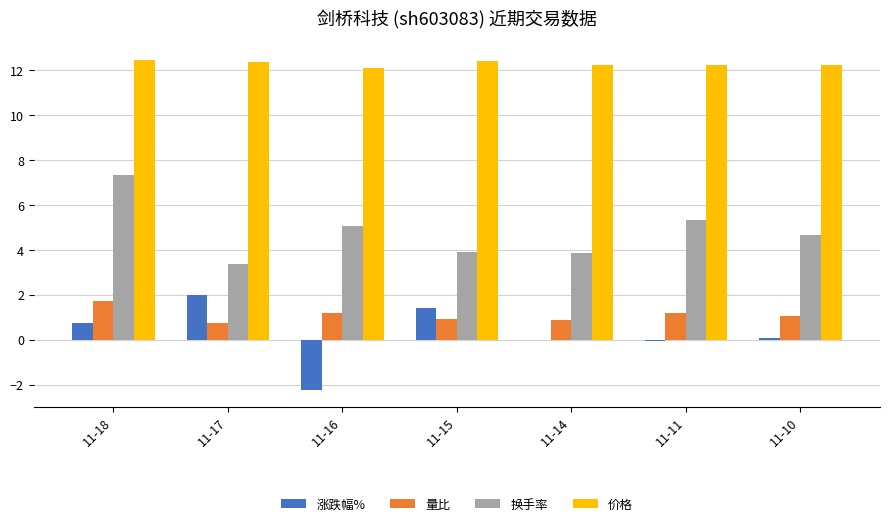

Read the 涨跌幅% value at 11-11.

-0.1